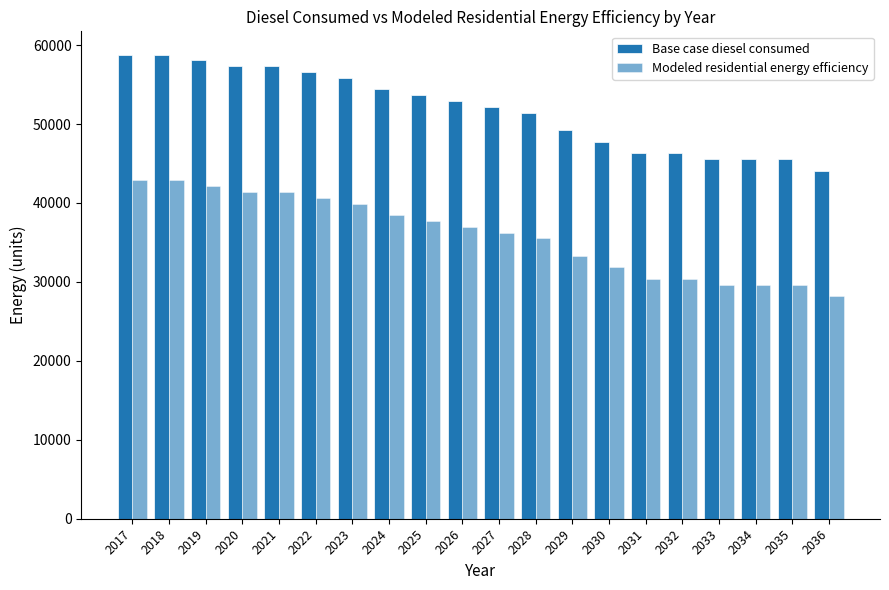

How many groups of bars are there?

20